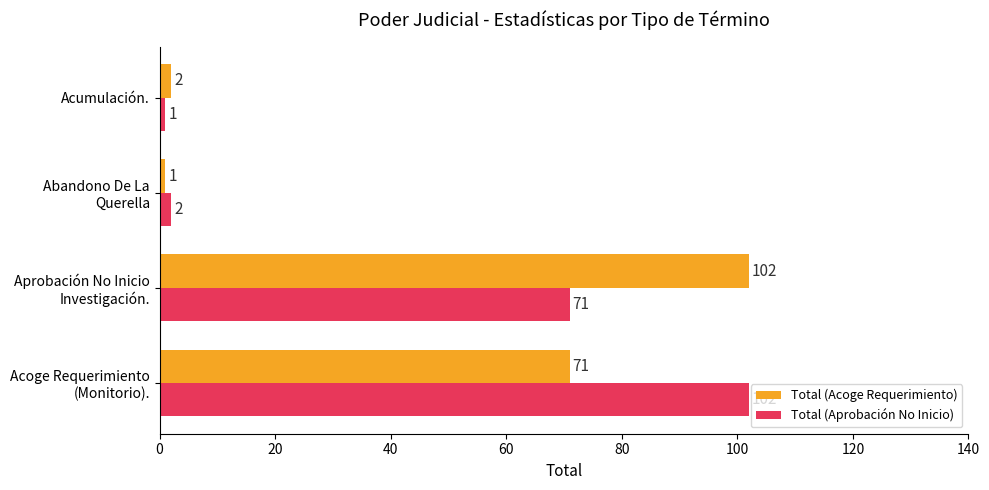

Rank the series at Acumulación. from lowest to highest value.

Total (Aprobación No Inicio), Total (Acoge Requerimiento)